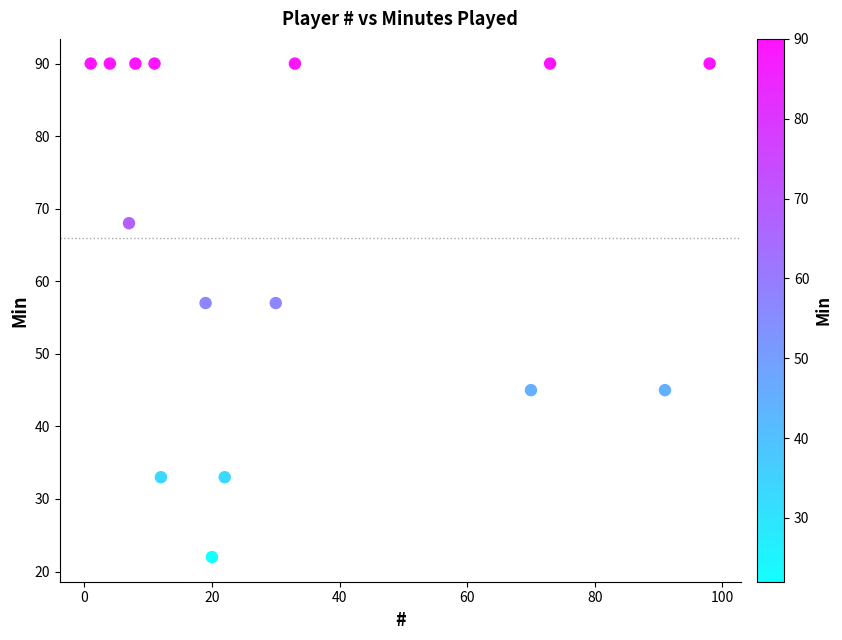

What is the range of X values (max minus min)?

97